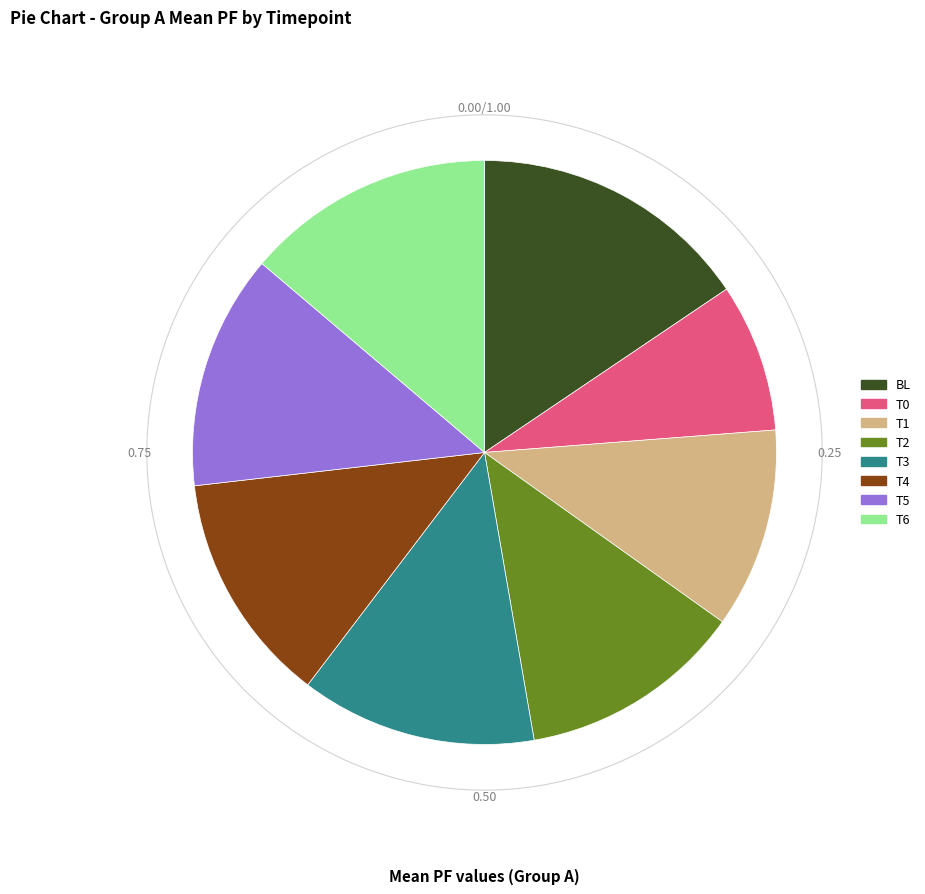

Do T5 and T6 together represent more than half of the pie?

No